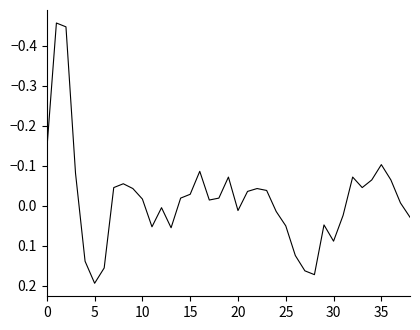

Count the number of values greater than 0.

16